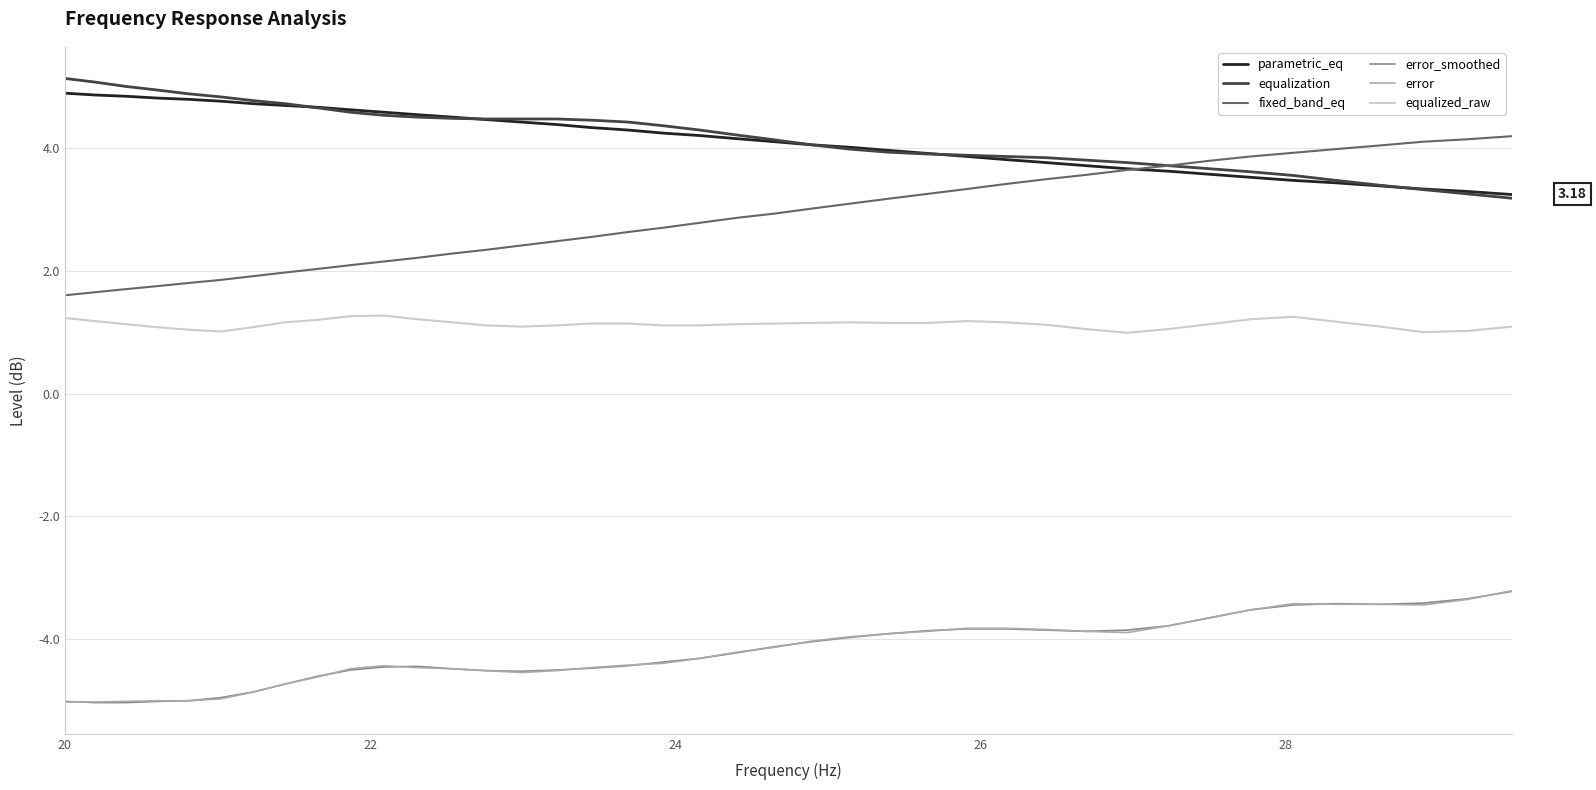

True or false: fixed_band_eq and error_smoothed intersect in this chart.

False